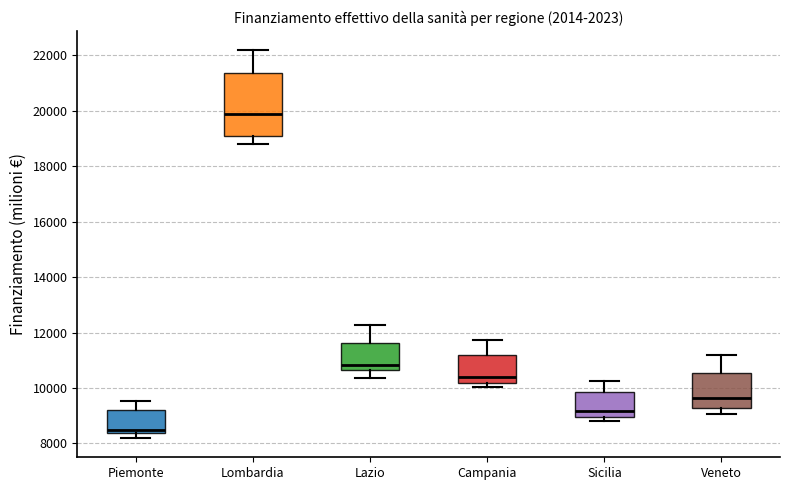

Reading left to right, transcribe this box plot: for each box, give where its median line is, the range the box spans, and where its two whiskers end, as read against the y-axis. The values are not printed on the chart, so give them approximately, as read against the axis.

Piemonte: median 8400 (just above the box's lower edge), box 8400 to 9200, whiskers 8200 to 9600
Lombardia: median 19800, box 19200 to 21400, whiskers 18800 to 22200
Lazio: median 10800, box 10600 to 11600, whiskers 10400 to 12200
Campania: median 10400, box 10200 to 11200, whiskers 10000 to 11800
Sicilia: median 9200, box 9000 to 9800, whiskers 8800 to 10200
Veneto: median 9600, box 9200 to 10600, whiskers 9000 to 11200